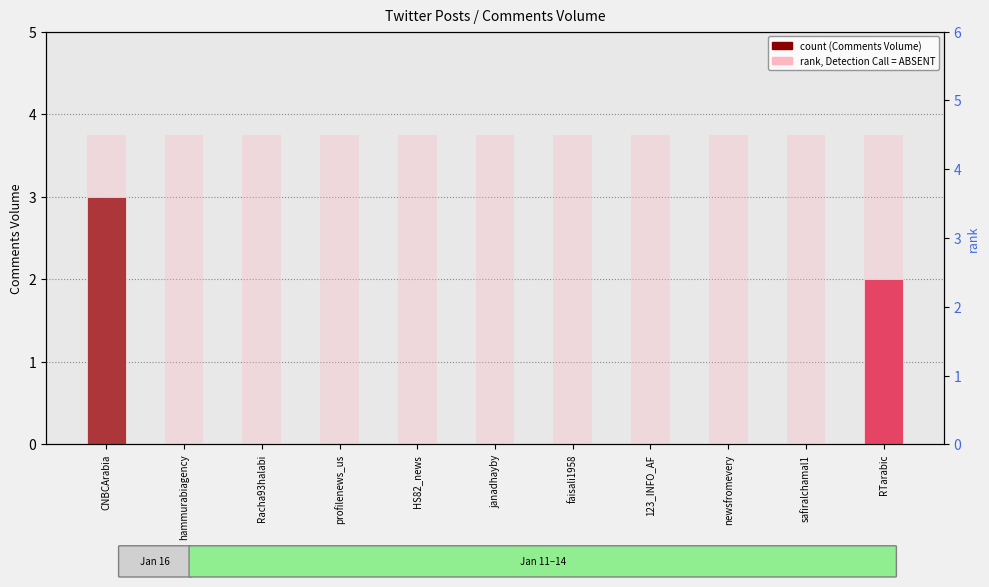

At which category is the sum across all series the highest?

CNBCArabia